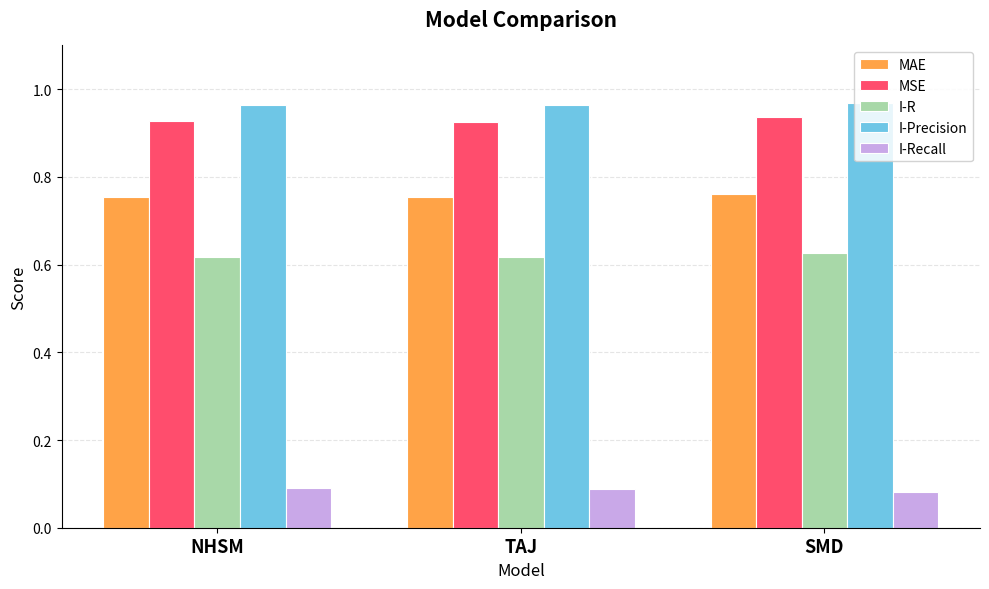

The I-Recall series shows 0.2 at NHSM. True or false?

False